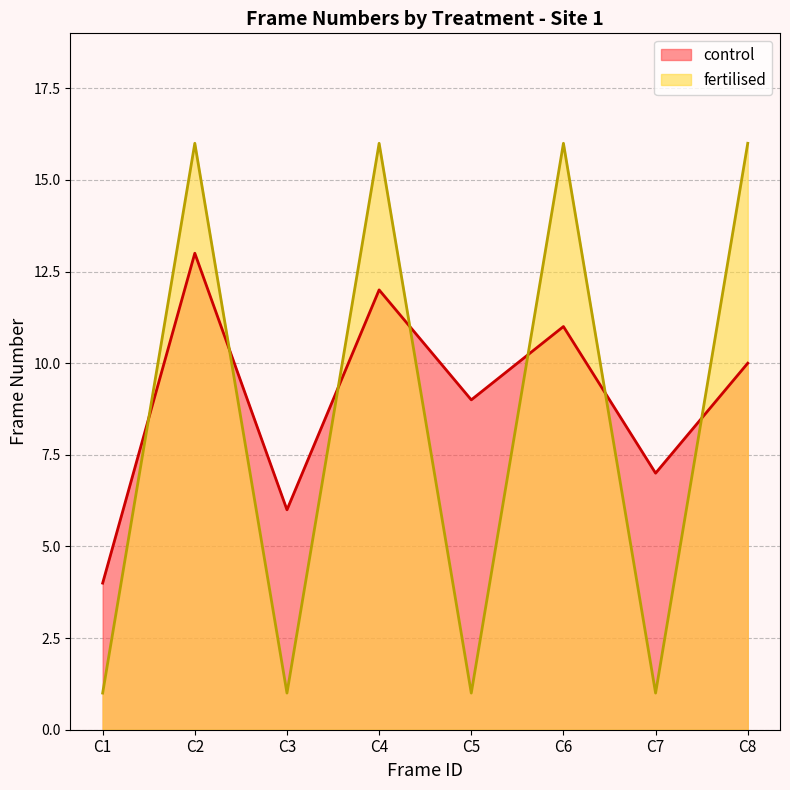

What is the average value of the control series?

9